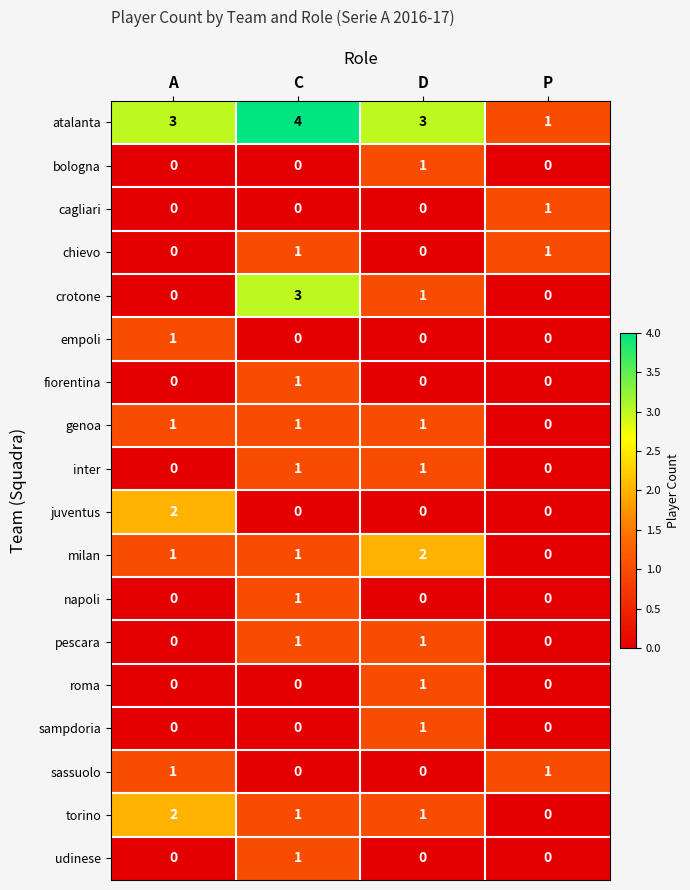

Count the sampdoria values in the range 0 to 1.

4